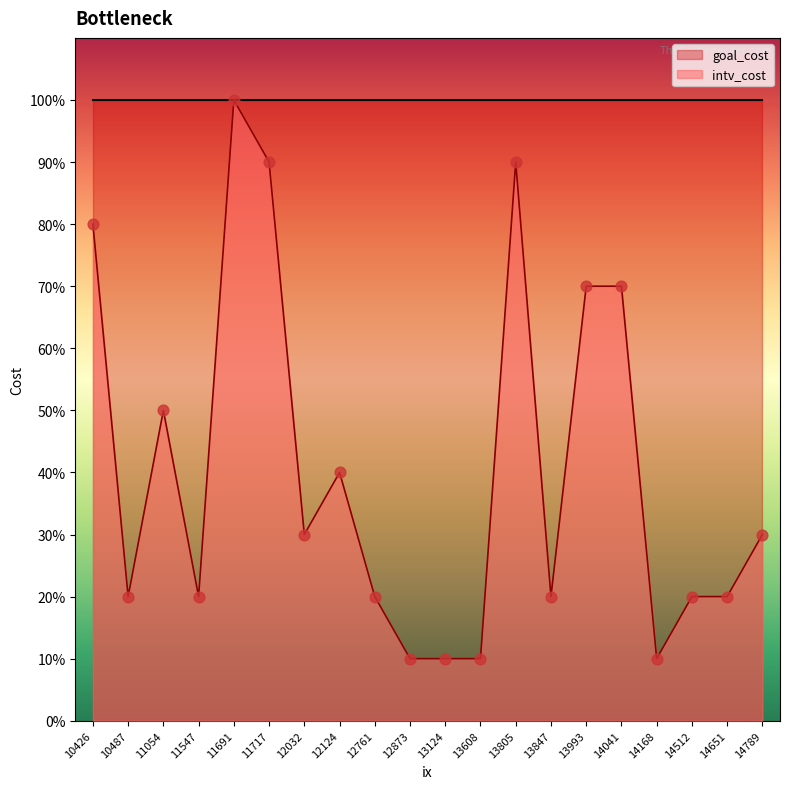

What is the change in value from 11691 to 13805?

-0.1